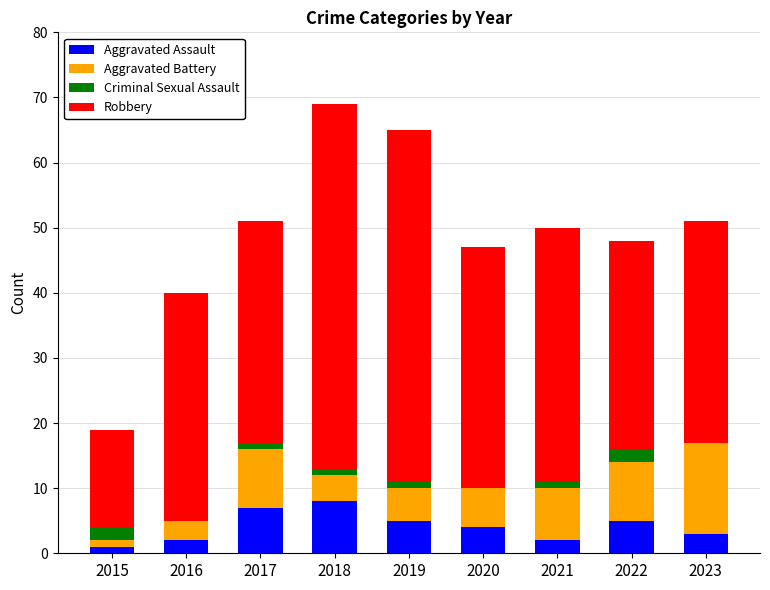

The value of Aggravated Assault at 2020 is 4. True or false?

True